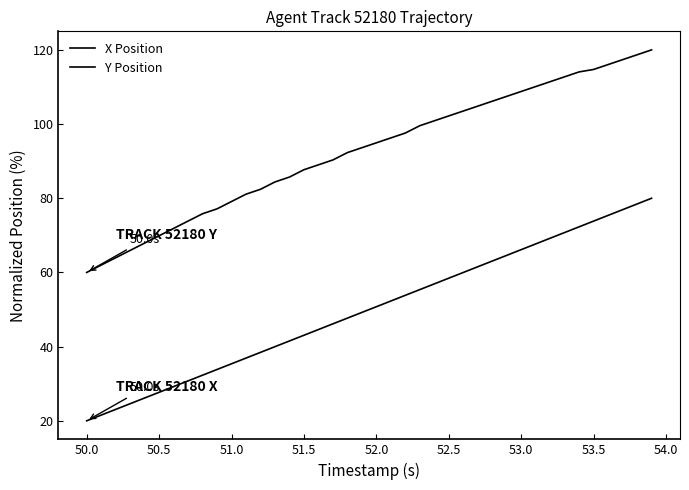

What is the lowest value of the X Position series?

20.0